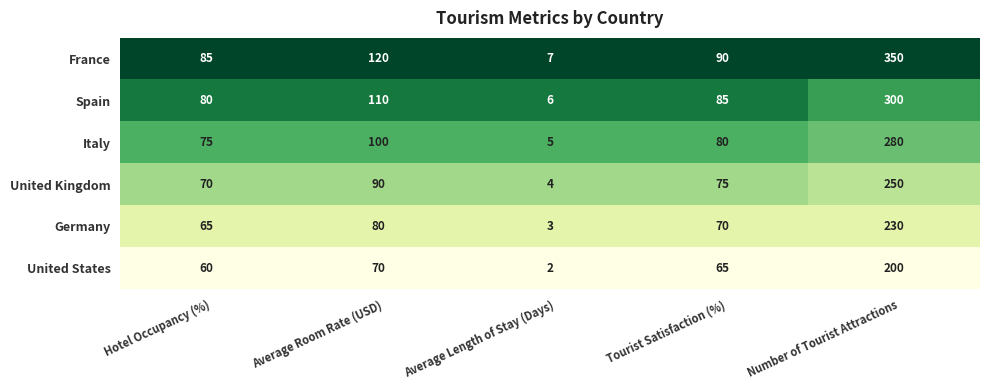

At which category is the sum across all series the highest?

Number of Tourist Attractions